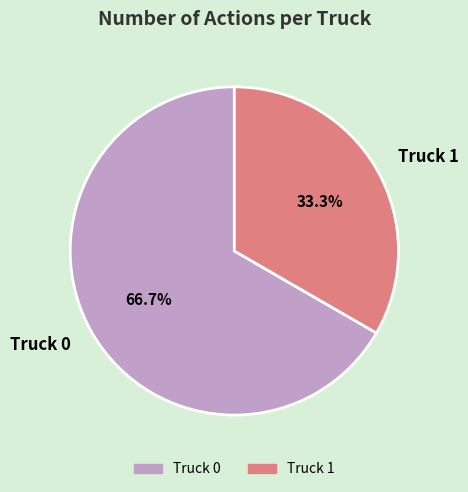

Which has a higher value, Truck 0 or Truck 1?

Truck 0